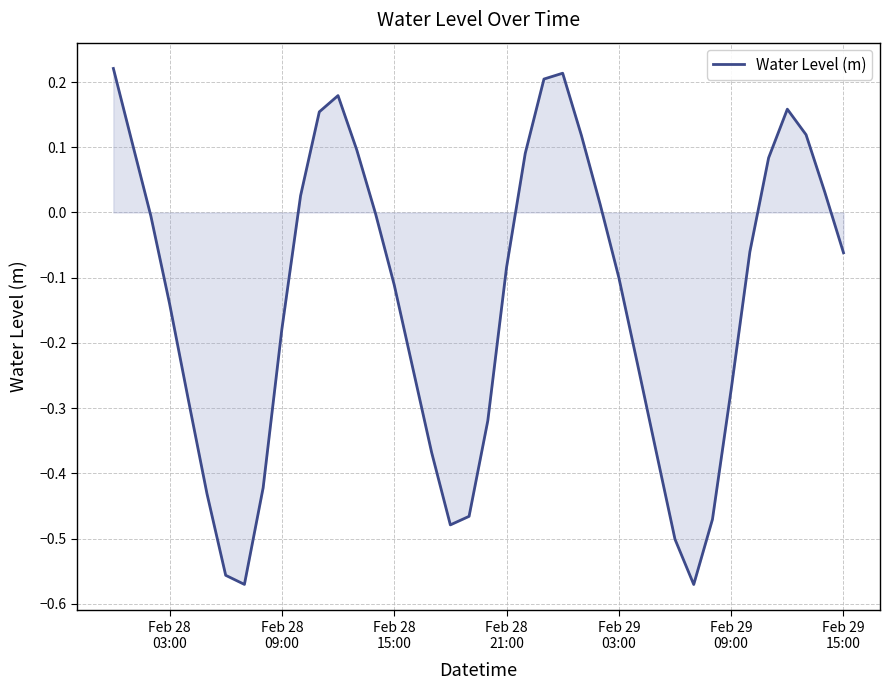

Count the number of categories in the chart.

40